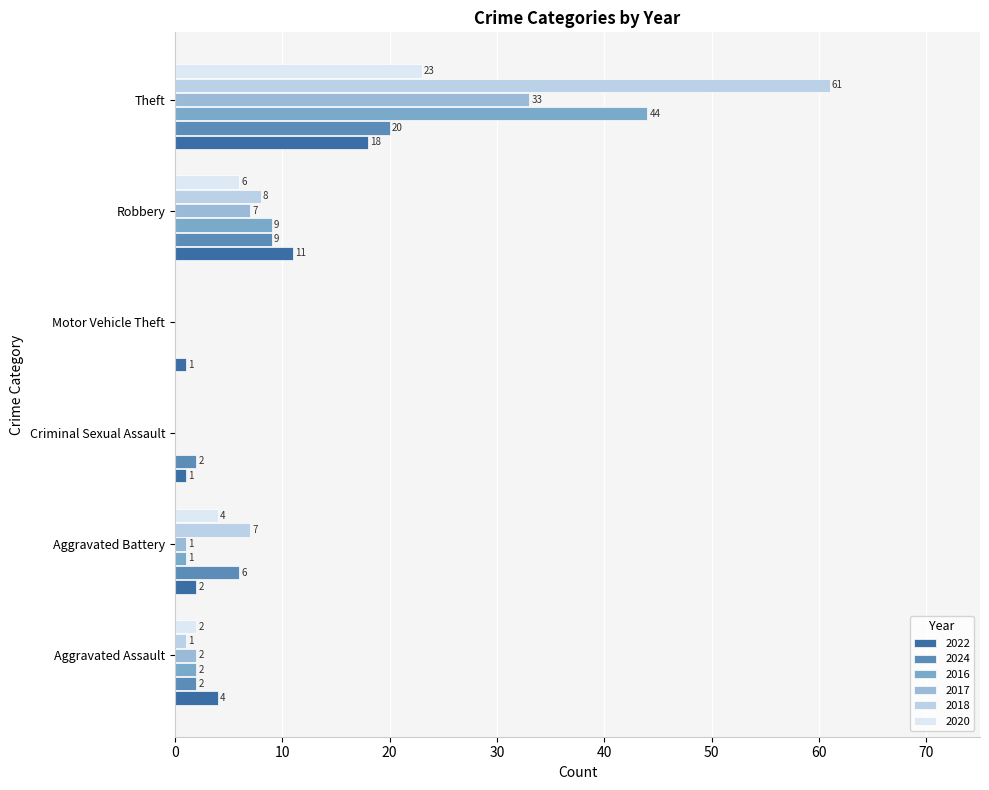

Reading left to right, transcribe all the data shown in this chart.

2022: Aggravated Assault=4	Aggravated Battery=2	Criminal Sexual Assault=1	Motor Vehicle Theft=1	Robbery=11	Theft=18
2024: Aggravated Assault=2	Aggravated Battery=6	Criminal Sexual Assault=2	Motor Vehicle Theft=0	Robbery=9	Theft=20
2016: Aggravated Assault=2	Aggravated Battery=1	Criminal Sexual Assault=0	Motor Vehicle Theft=0	Robbery=9	Theft=44
2017: Aggravated Assault=2	Aggravated Battery=1	Criminal Sexual Assault=0	Motor Vehicle Theft=0	Robbery=7	Theft=33
2018: Aggravated Assault=1	Aggravated Battery=7	Criminal Sexual Assault=0	Motor Vehicle Theft=0	Robbery=8	Theft=61
2020: Aggravated Assault=2	Aggravated Battery=4	Criminal Sexual Assault=0	Motor Vehicle Theft=0	Robbery=6	Theft=23